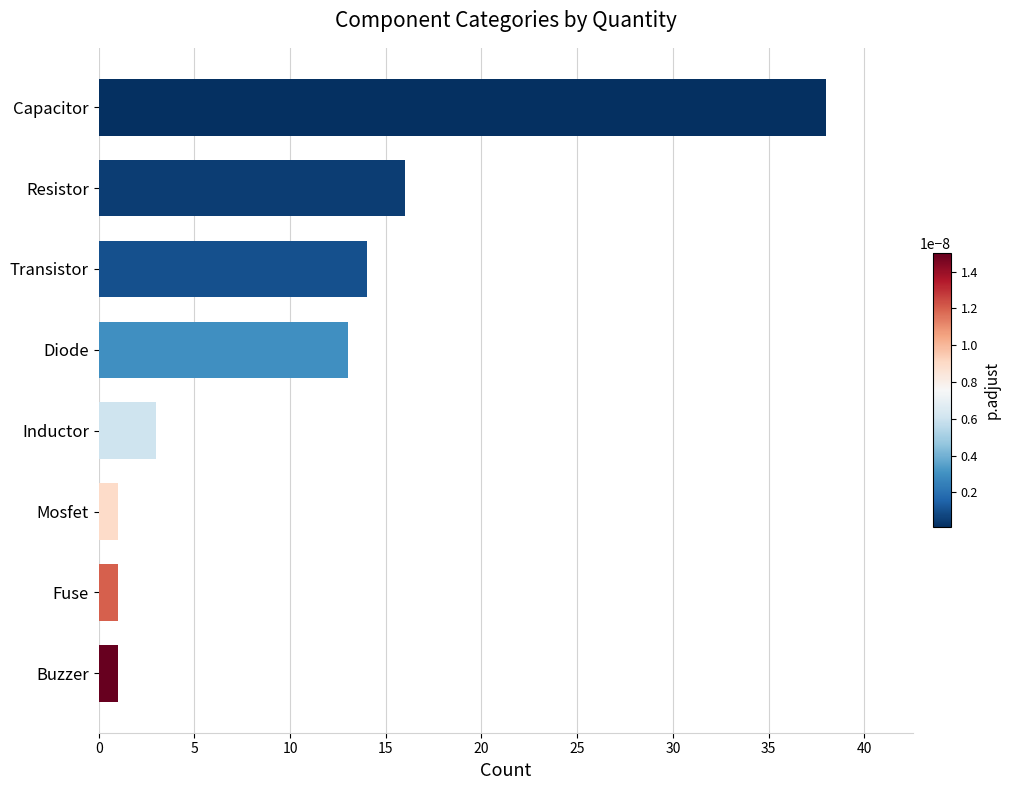

What is the change in value from Buzzer to Resistor?

+15